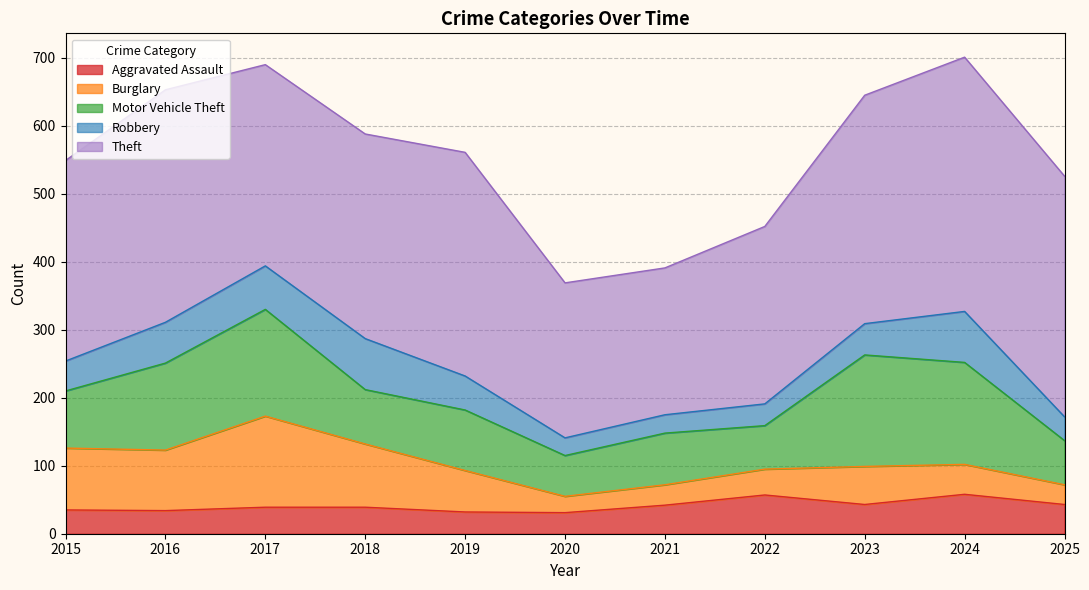

What is the smallest value displayed?

24